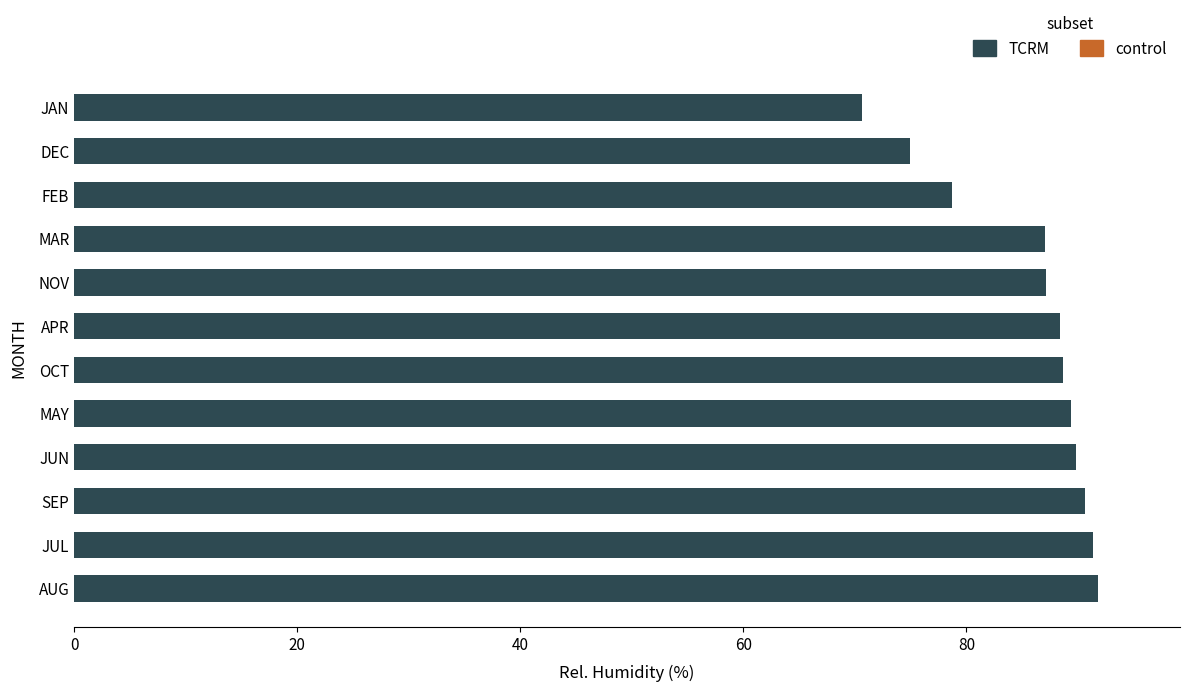

Are the bars grouped side by side (vs. stacked)?

No